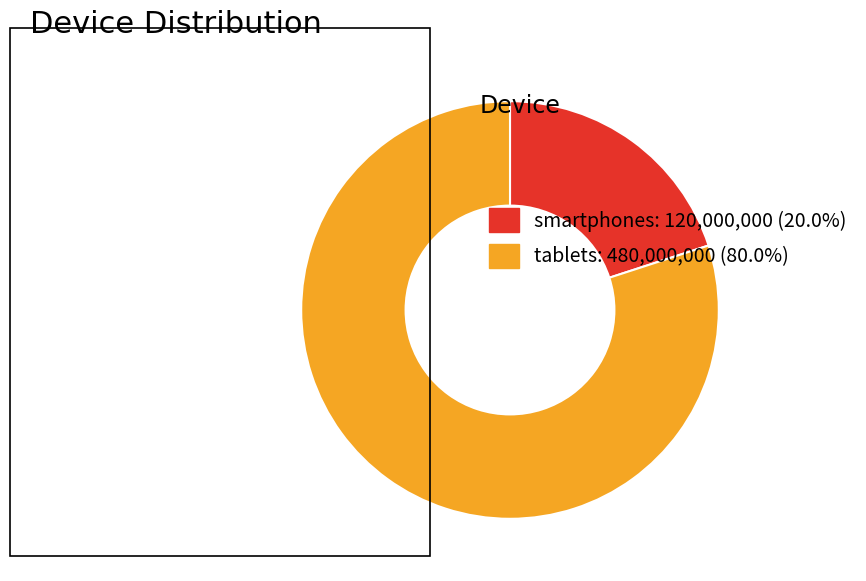

Do smartphones: 120,000,000 (20.0%) and tablets: 480,000,000 (80.0%) together represent more than half of the pie?

Yes